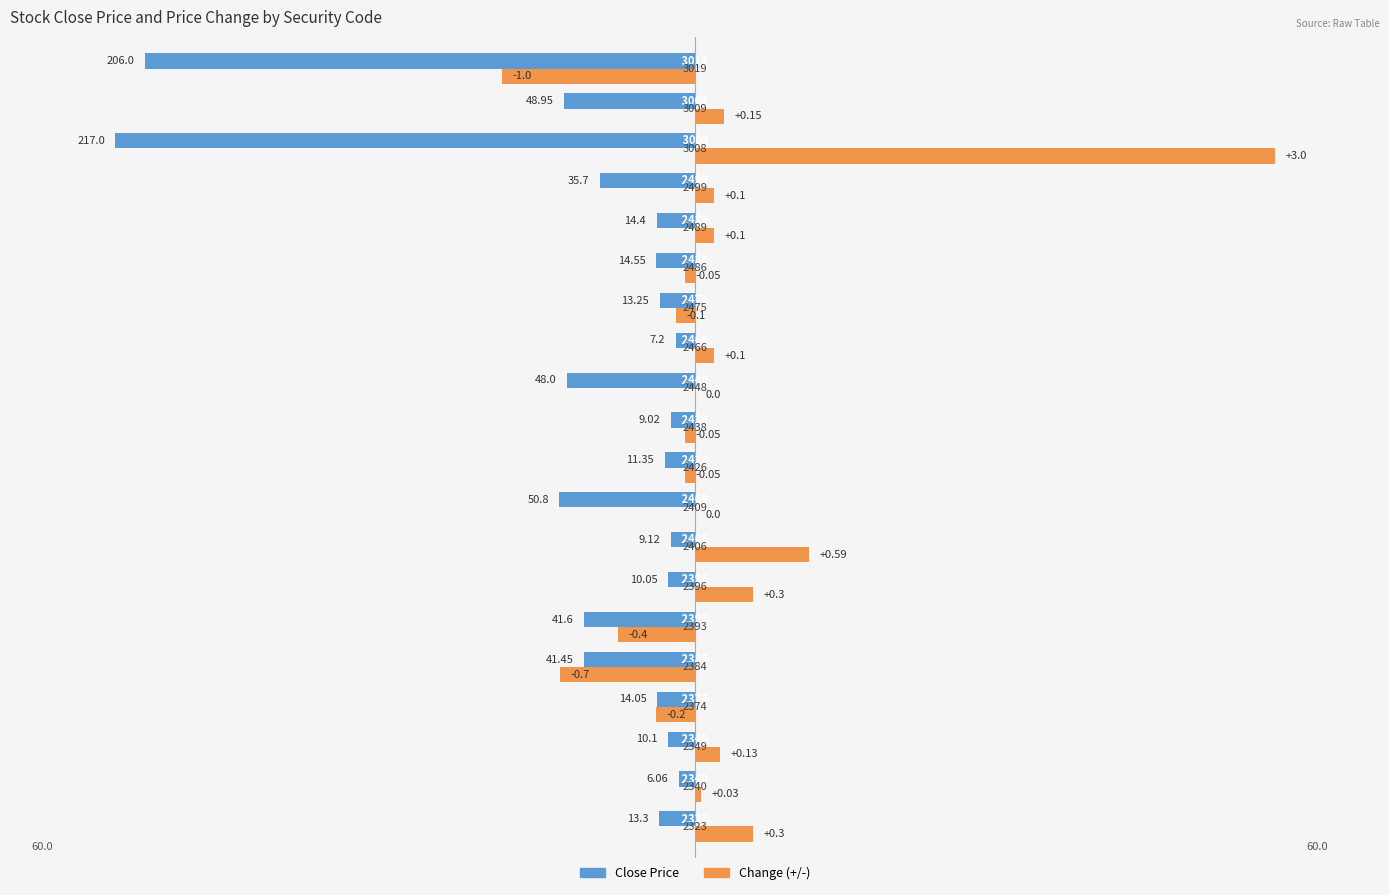

List the series in order of their overall mean, lowest first.

Close Price, Change (+/-)